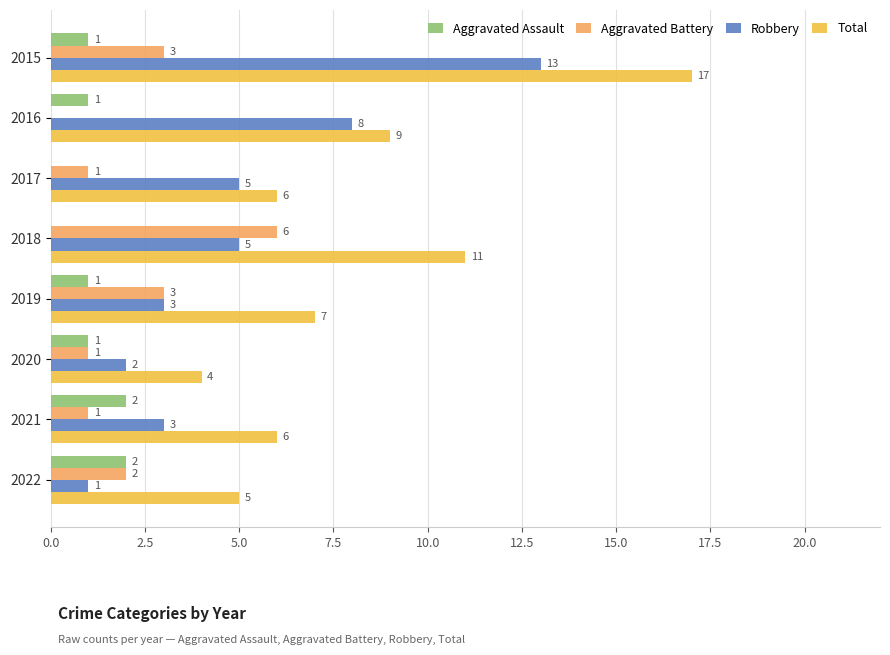

Which category has the highest value across all series?

2015